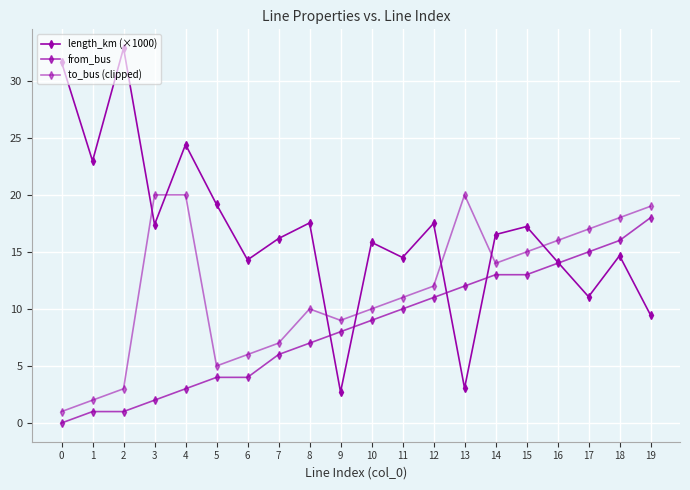

How many lines are shown in the chart?

3